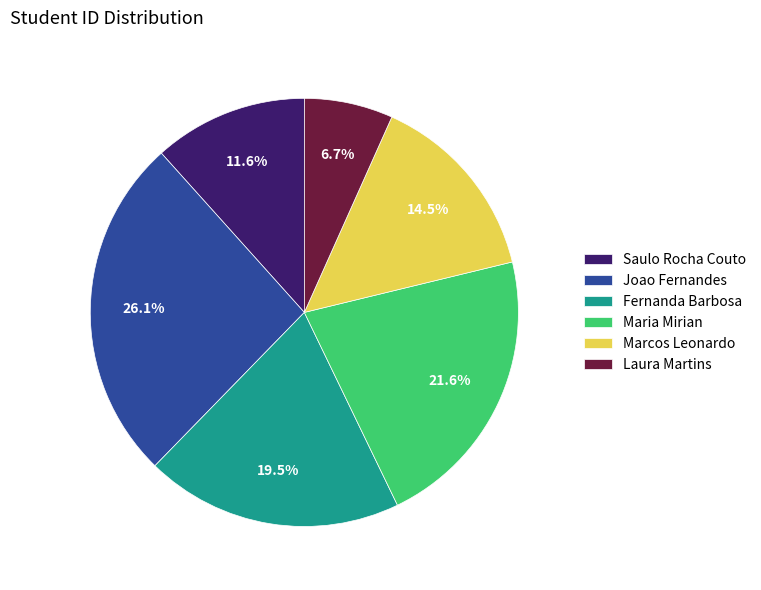

To the nearest percent, what percentage of the pie is Maria Mirian?

22%